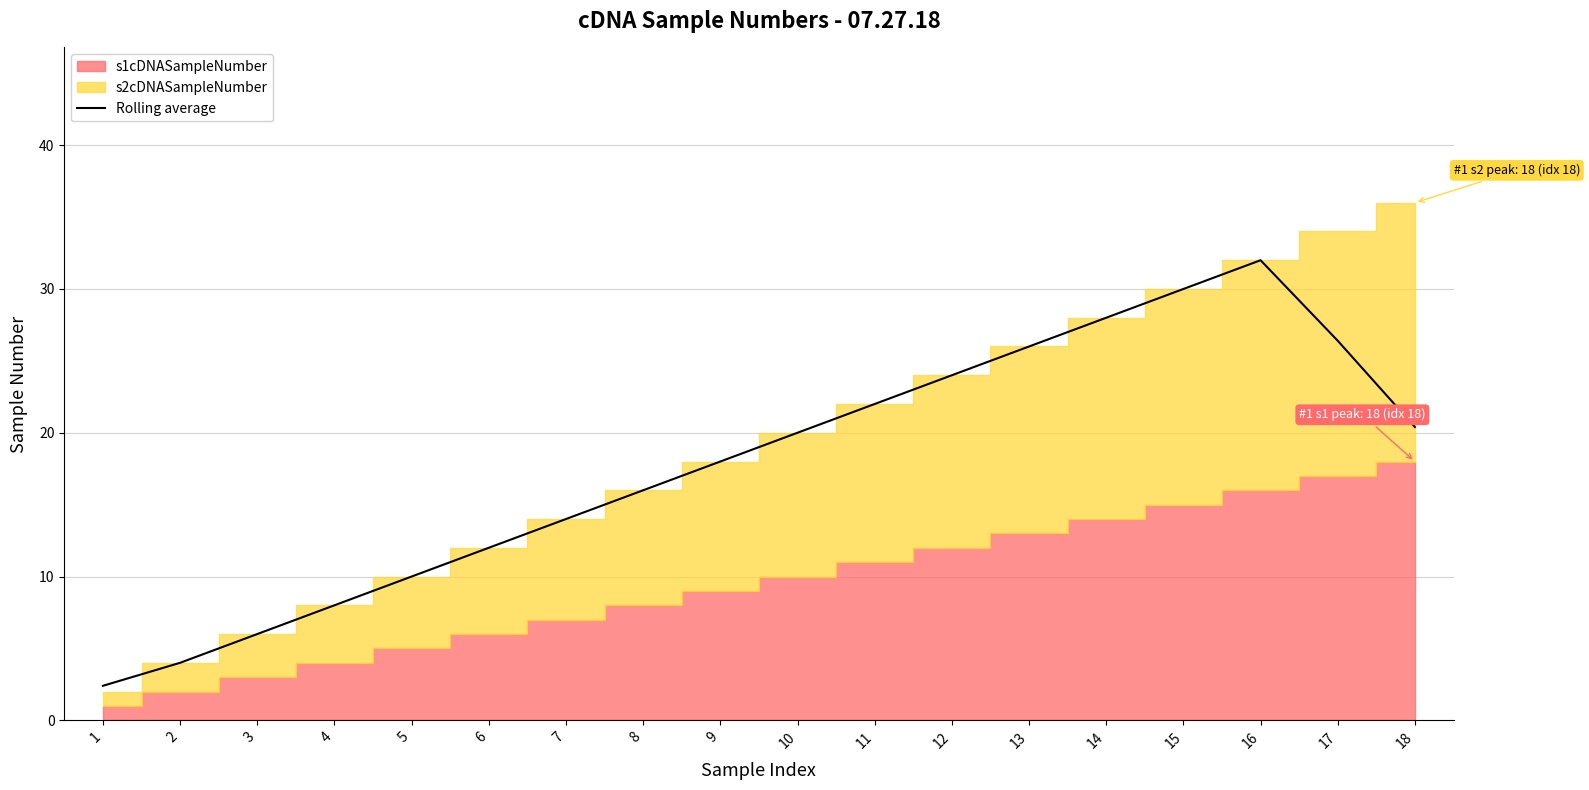

The chart shows a value of 4.3 at 10. True or false?

False